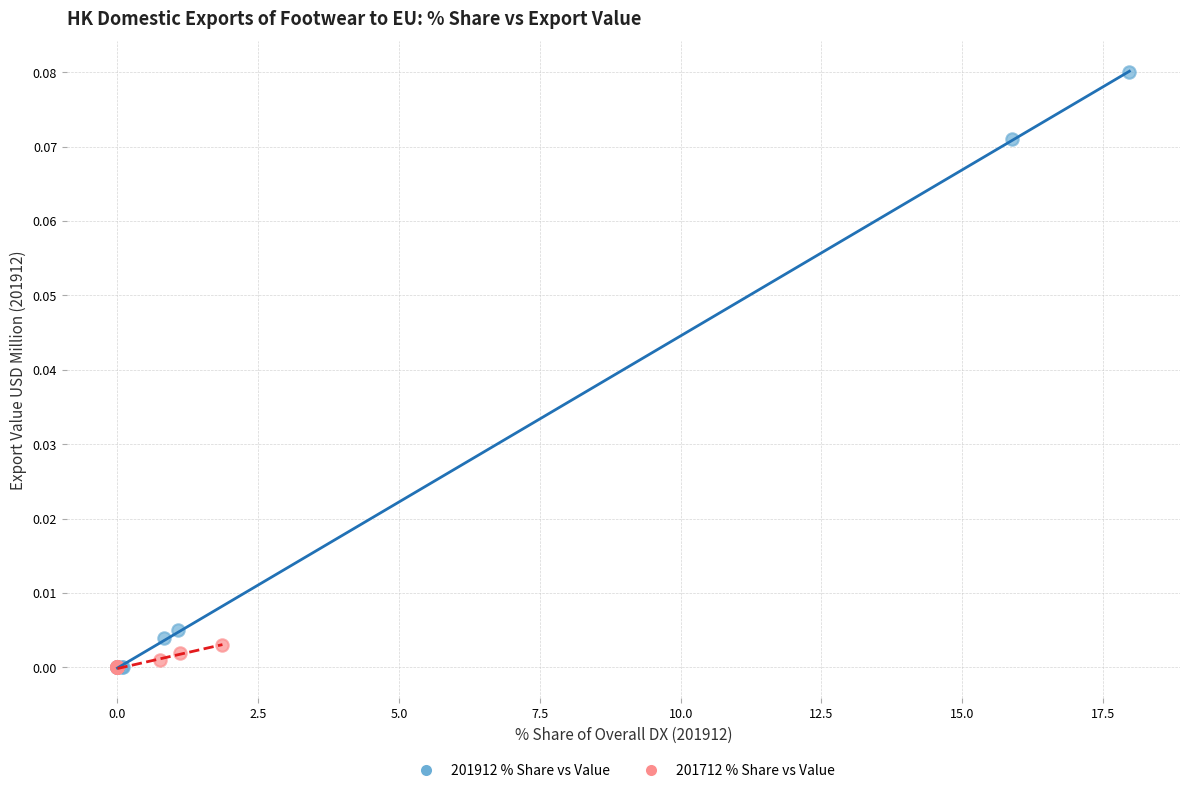

Which series has the largest Y range (max minus min)?

201912 % Share vs Value